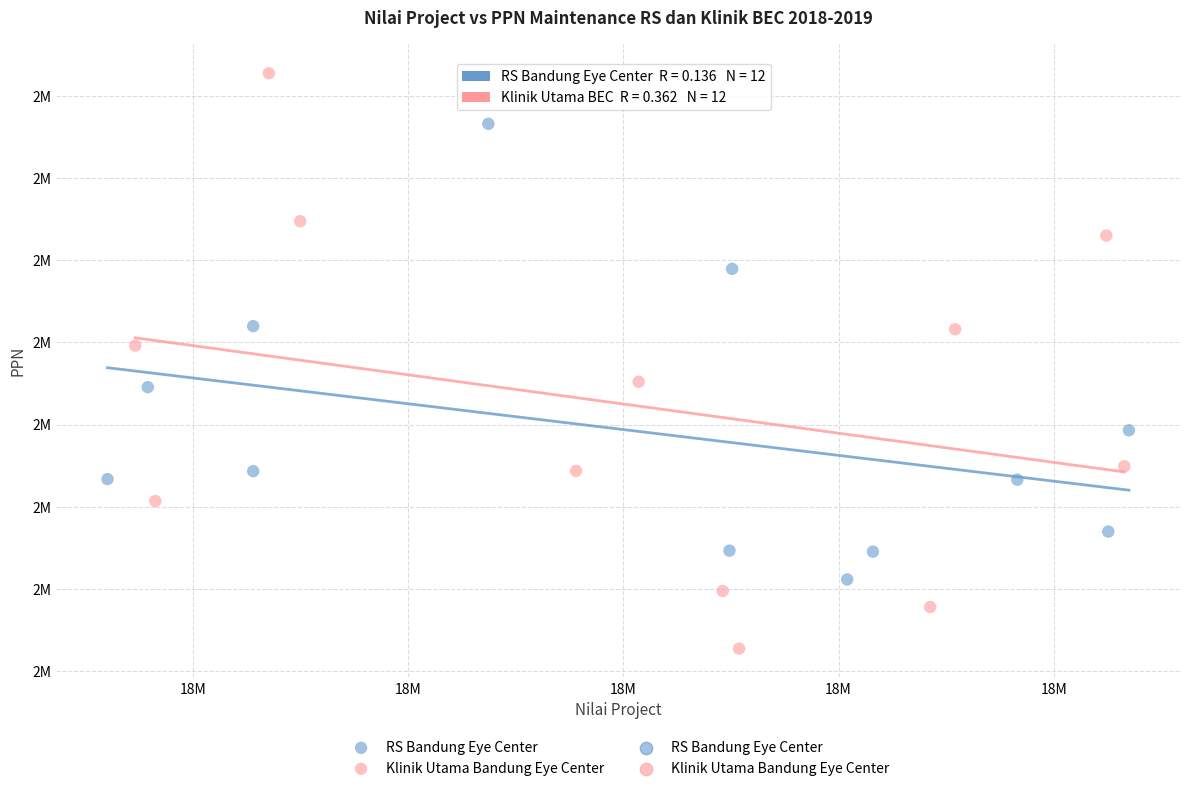

Which series has the widest spread of Y values?

Klinik Utama Bandung Eye Center